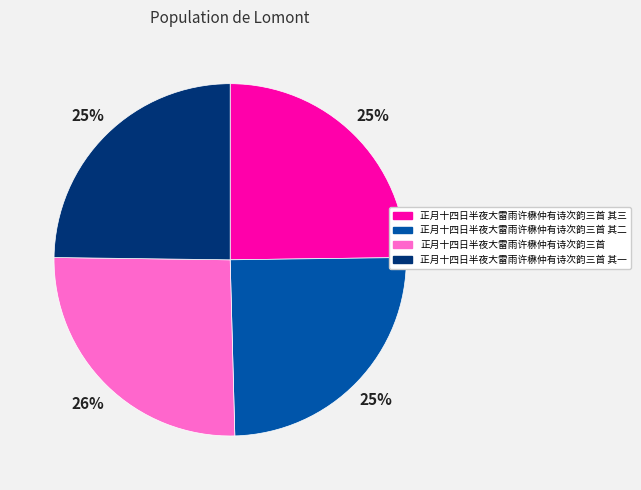

To the nearest percent, what portion does 正月十四日半夜大雷雨许楙仲有诗次韵三首 其二 represent?

25%